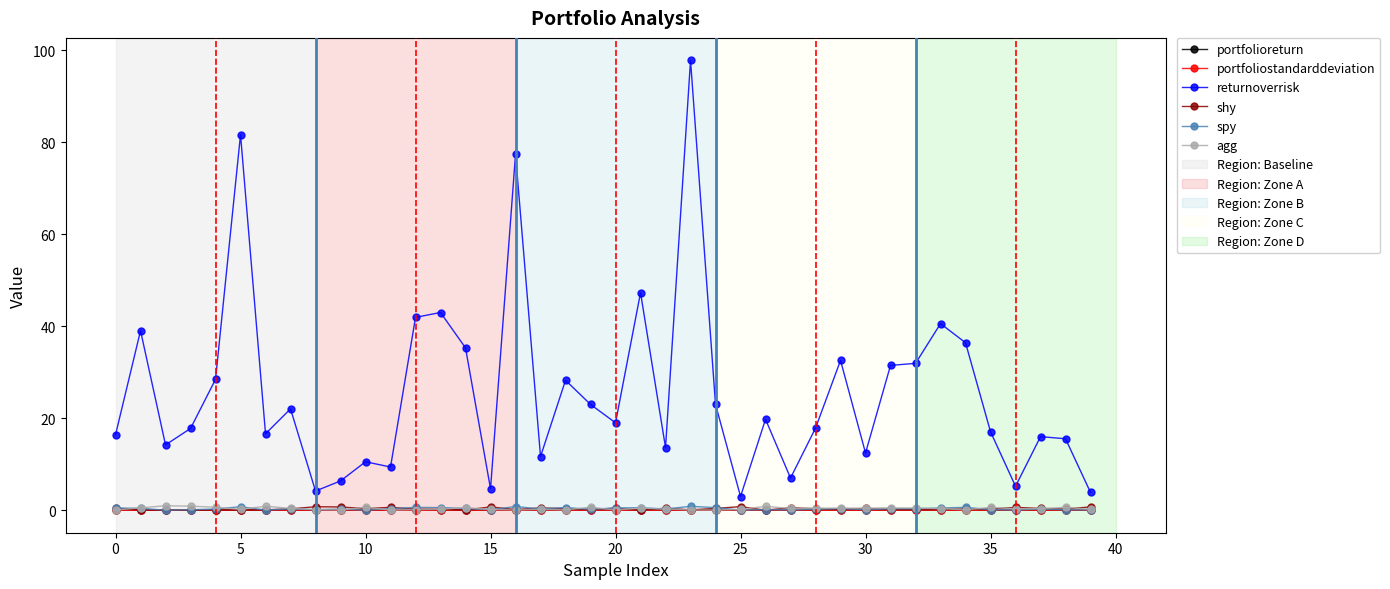

In portfolioreturn, how many points are higher than both neighbors (excluding endpoints)?

13